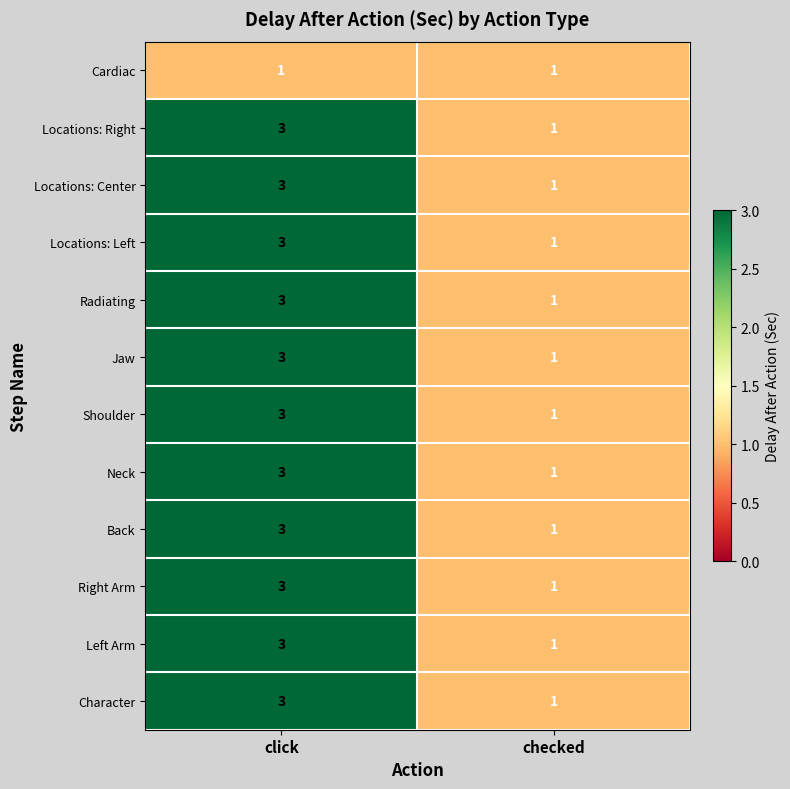

How many data points does each series have?

2